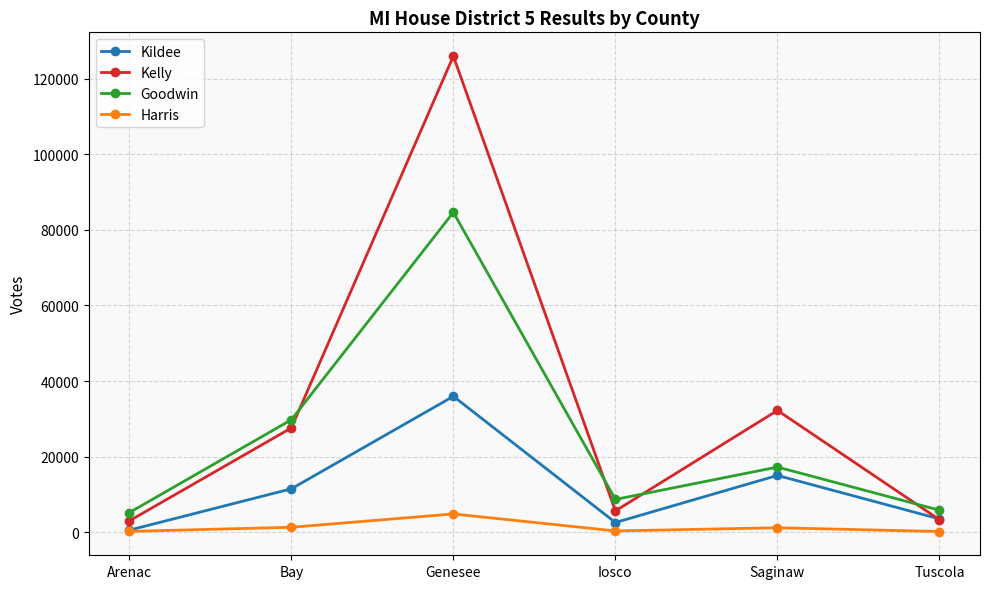

The Kelly series shows 225181 at Genesee. True or false?

False